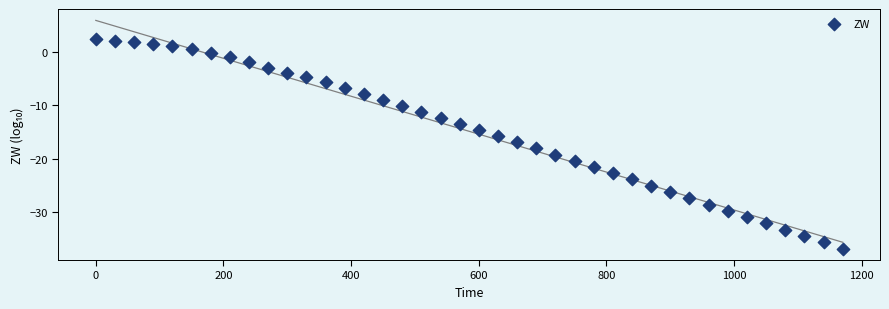

What is the range of X values (max minus min)?

1170.0